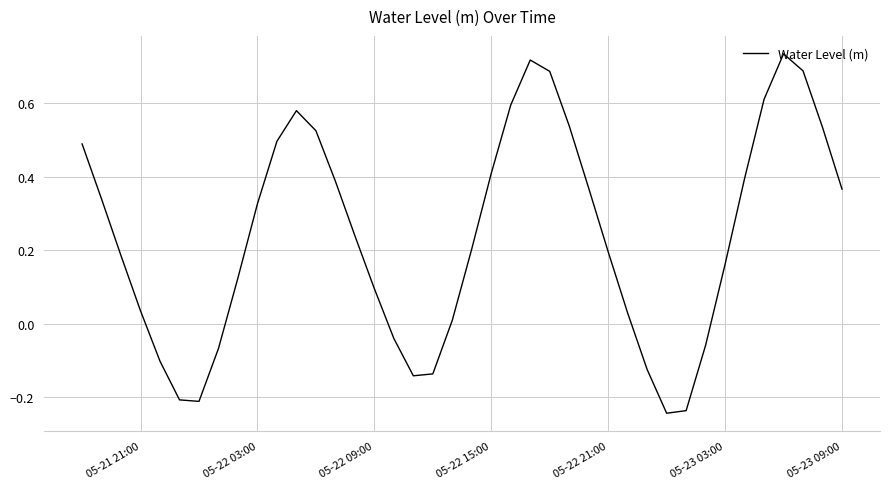

What is the difference between the maximum and minimum values?

1.0